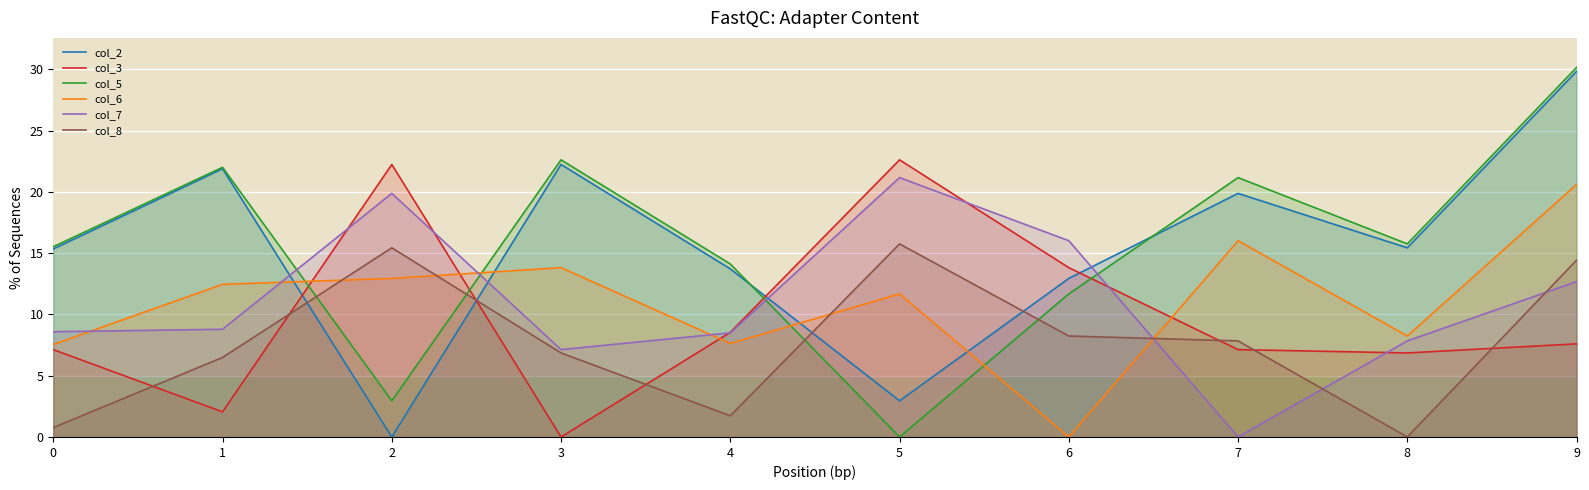

Which series has the largest total across all categories?

col_5